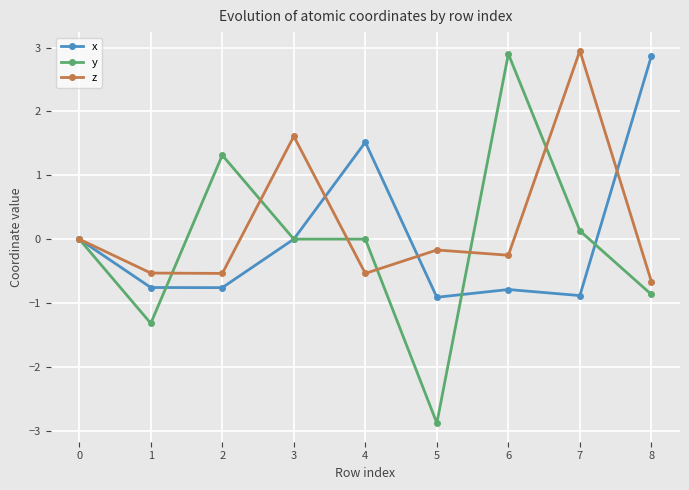

What is the value of the x point at the 2nd from the left?

-0.8